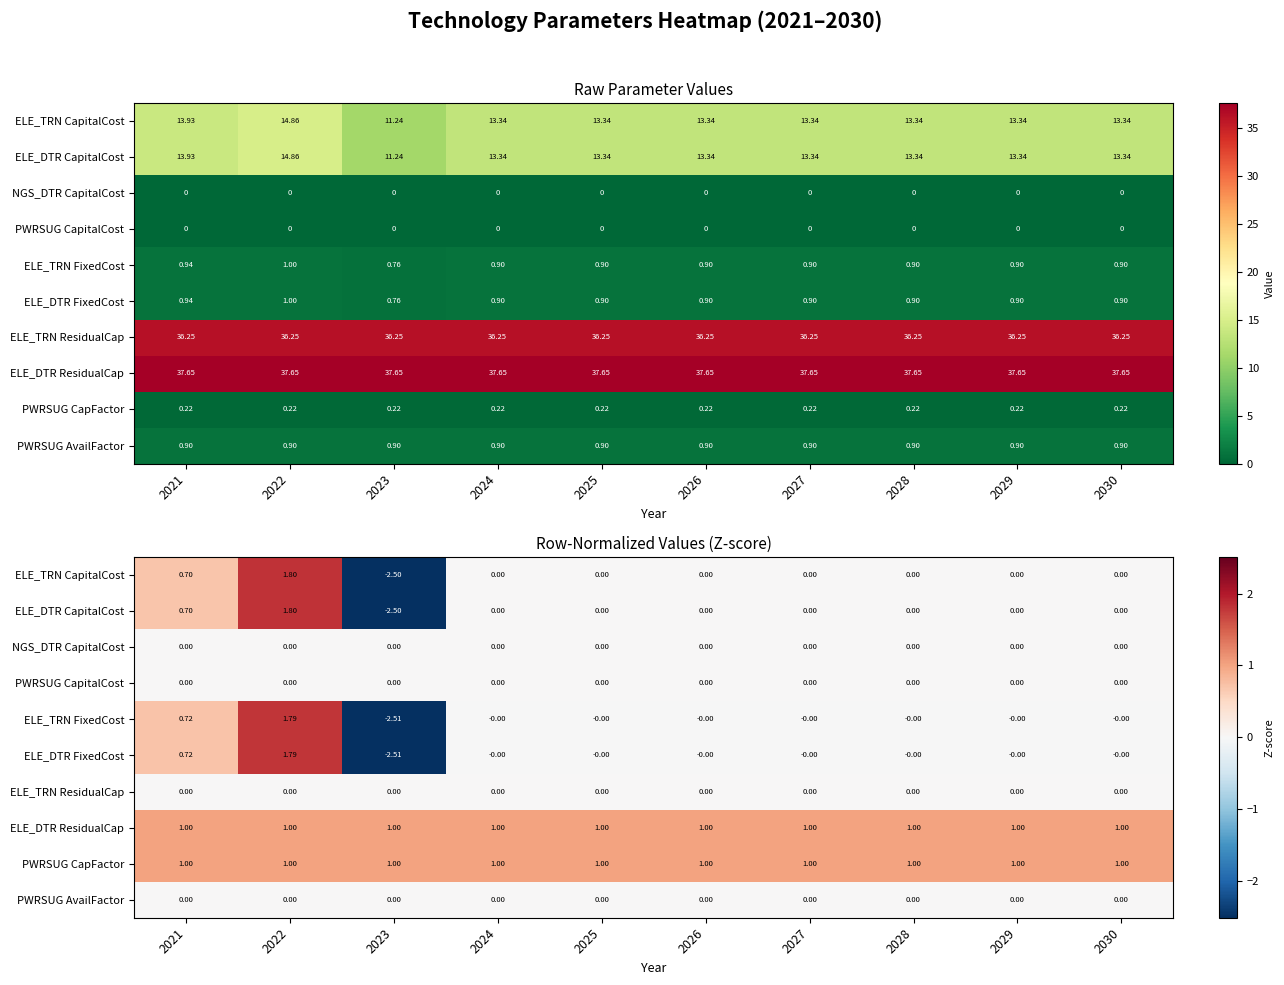

Rank the categories by PWRSUG CapitalCost value from highest to lowest.

2021, 2022, 2023, 2024, 2025, 2026, 2027, 2028, 2029, 2030